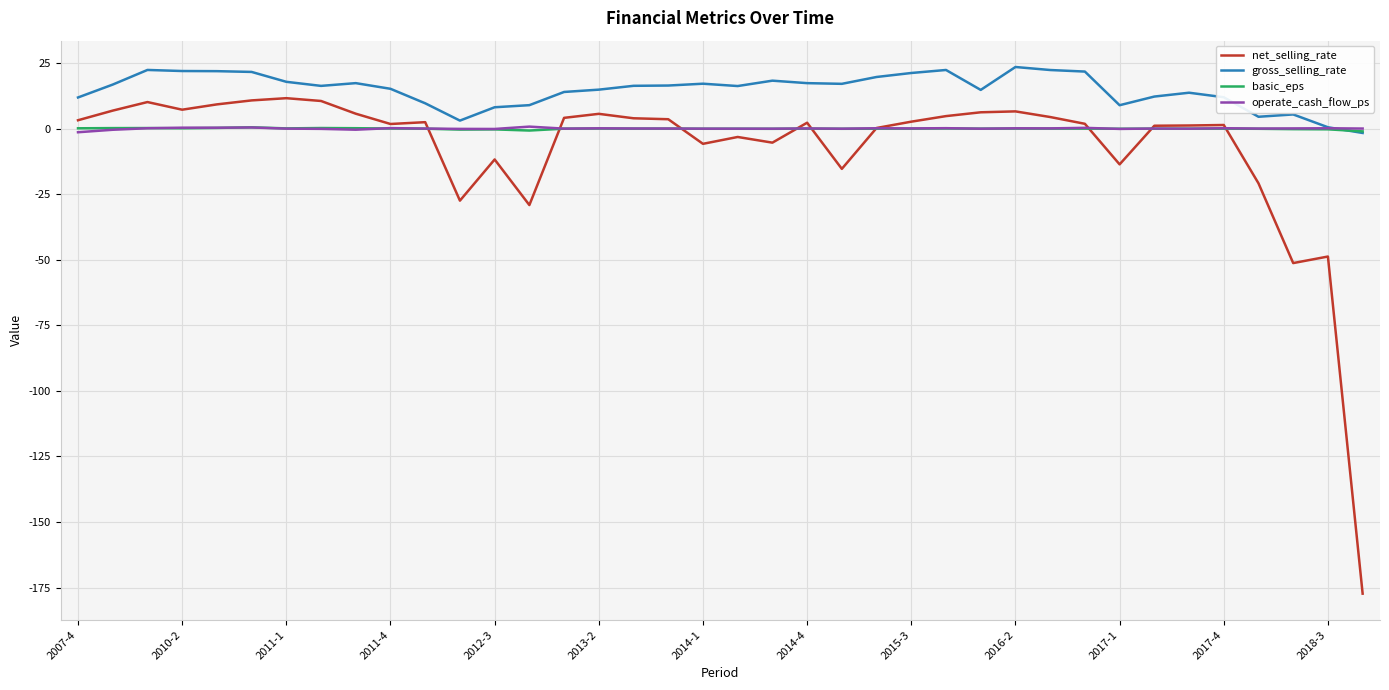

What is the difference between the second highest and minimum values in the basic_eps series?

1.3